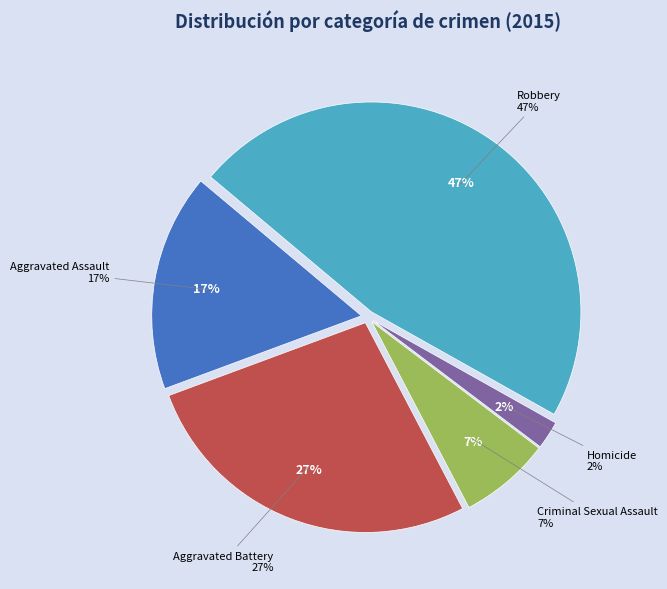

Is it true that Criminal Sexual Assault is 7% of the pie?

True